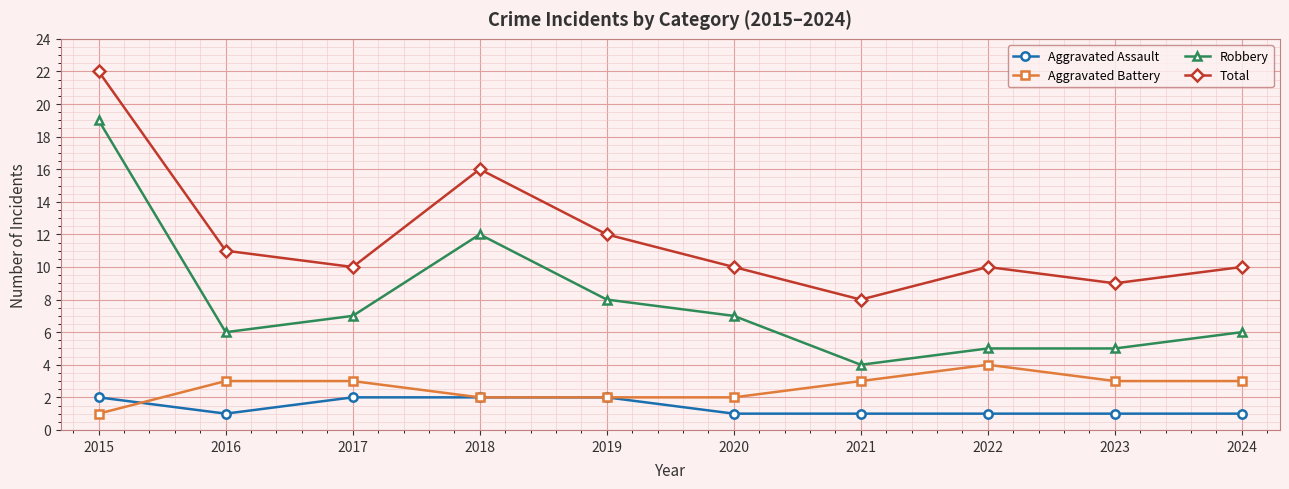

What are all the series names shown in the legend?

Aggravated Assault, Aggravated Battery, Robbery, Total